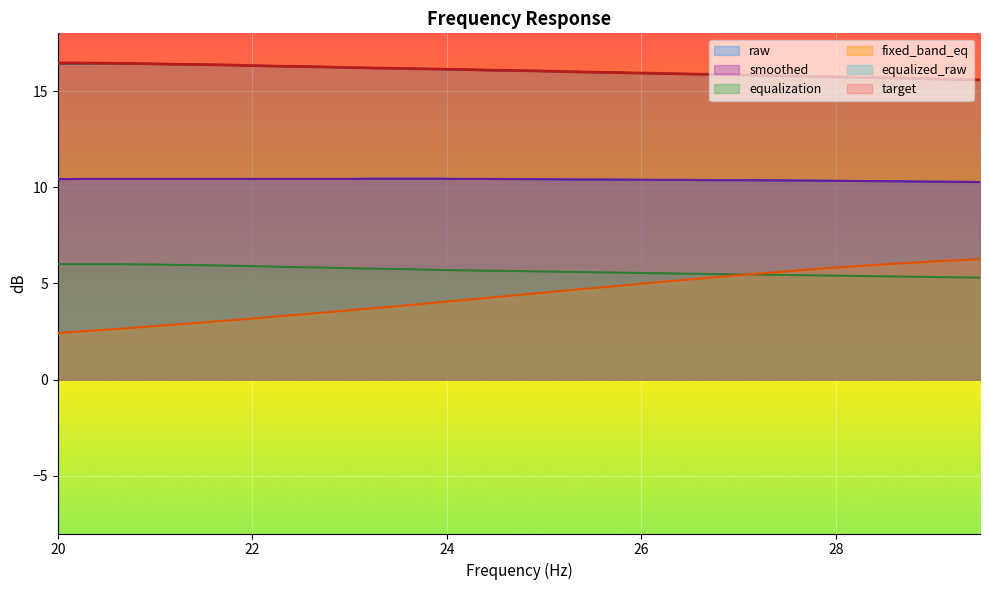

Which series has the widest spread of values?

fixed_band_eq